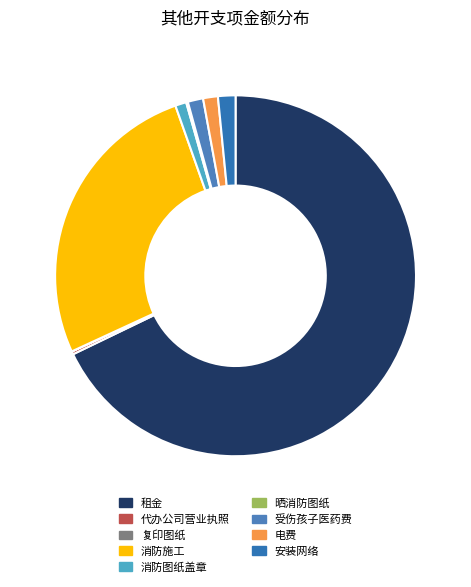

What is the largest slice in the pie chart?

租金